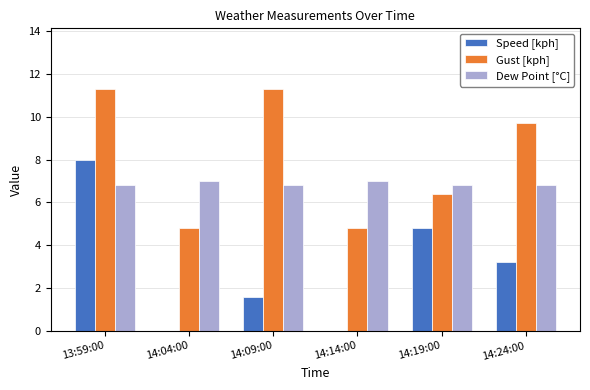

Is it true that Dew Point [°C] equals 6.8 at 14:19:00?

True